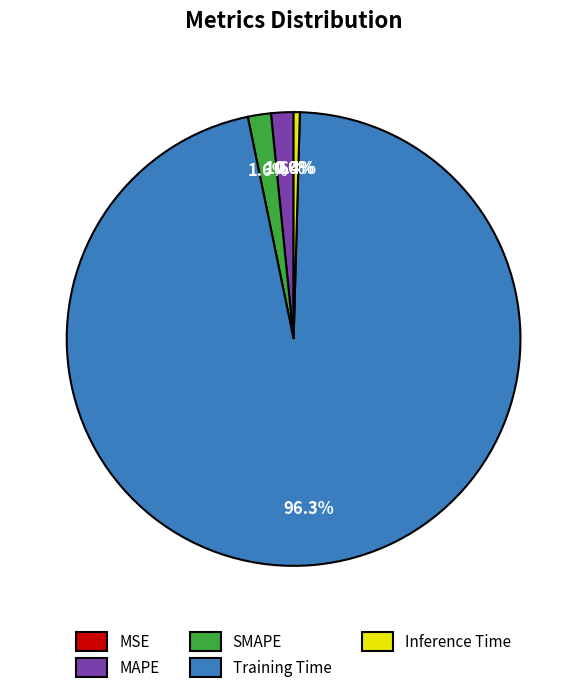

Which category has the smallest portion of the pie?

MSE